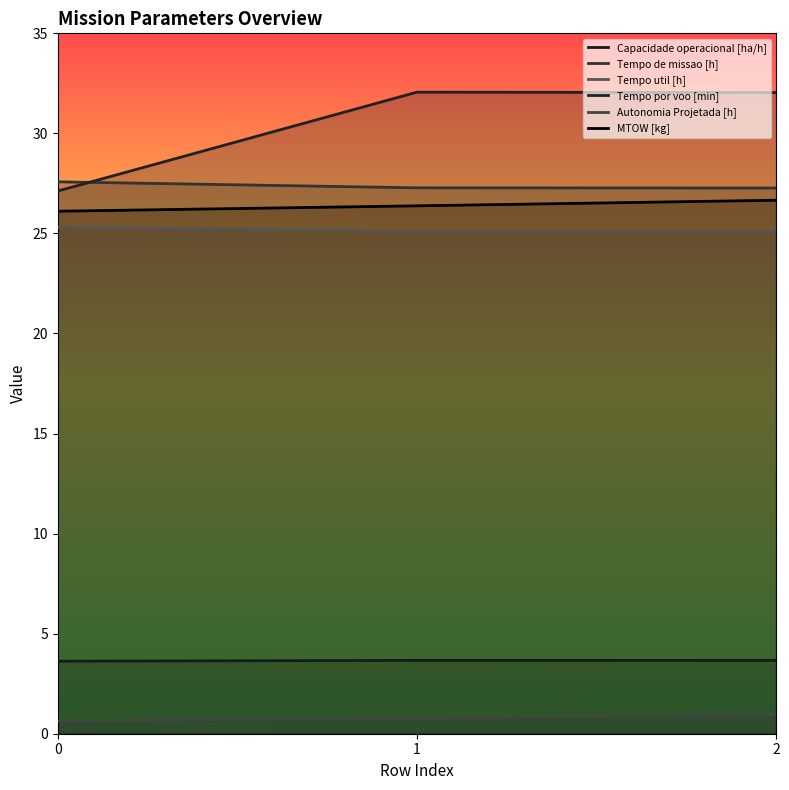

What is the value of the Capacidade operacional [ha/h] point at the 1st from the left?

3.6